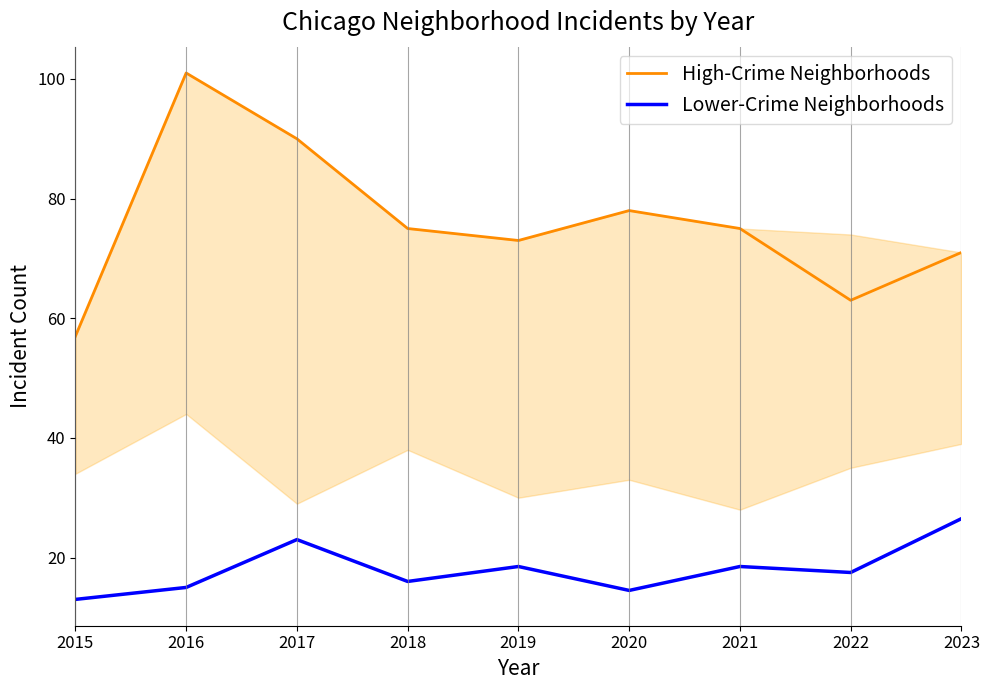

Reading left to right, transcribe all the data shown in this chart.

High-Crime Neighborhoods: 2015=57.0	2016=101.0	2017=90.0	2018=75.0	2019=73.0	2020=78.0	2021=75.0	2022=63.0	2023=71.0
Lower-Crime Neighborhoods: 2015=13.0	2016=15.0	2017=23.0	2018=16.0	2019=18.5	2020=14.5	2021=18.5	2022=17.5	2023=26.5